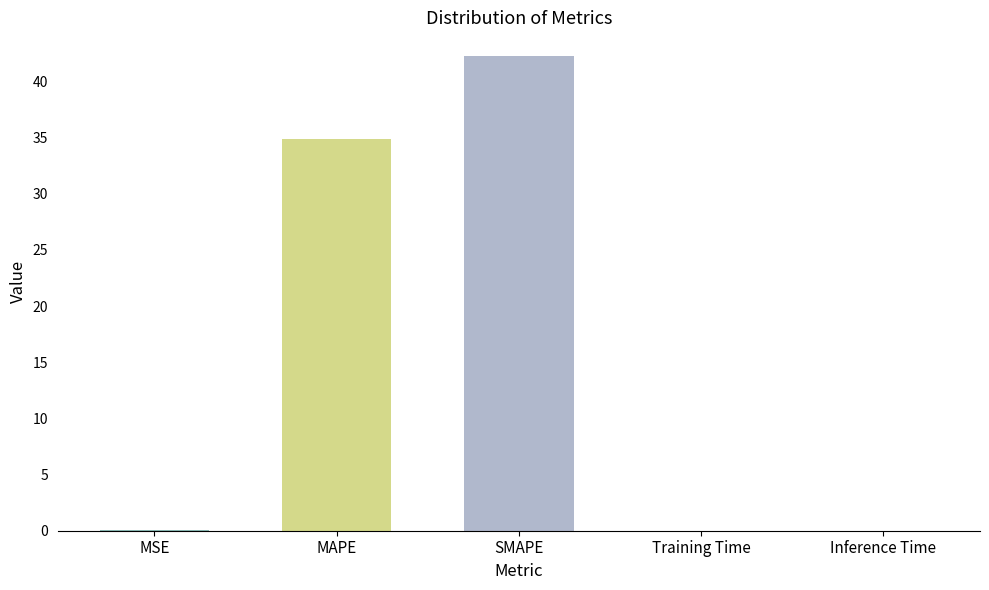

What is the maximum value shown in the chart?

42.3